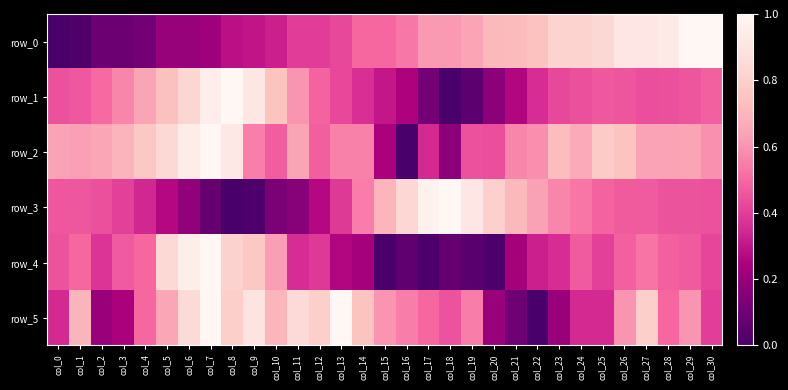

True or false: row_1 has a value of 0.7 at col_2.

False